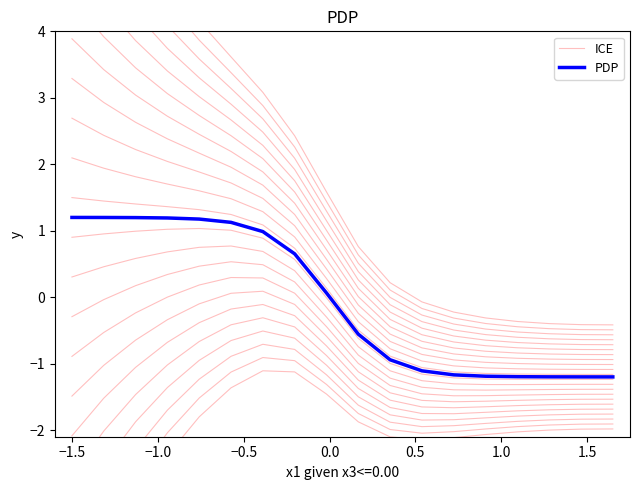

Is the value of ICE at 0.5 greater than the value of PDP at 0.5?

No